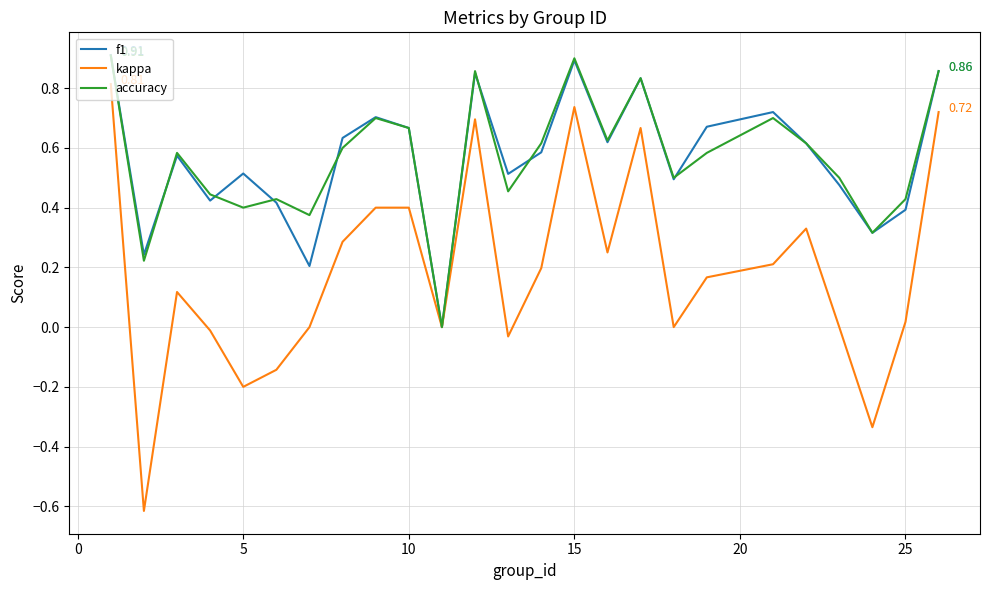

Which series has the widest spread of values?

kappa